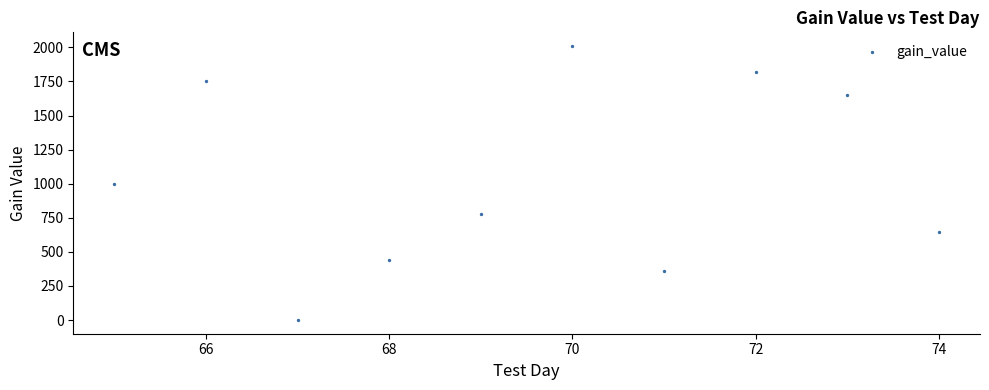

What is the average X value?

69.5